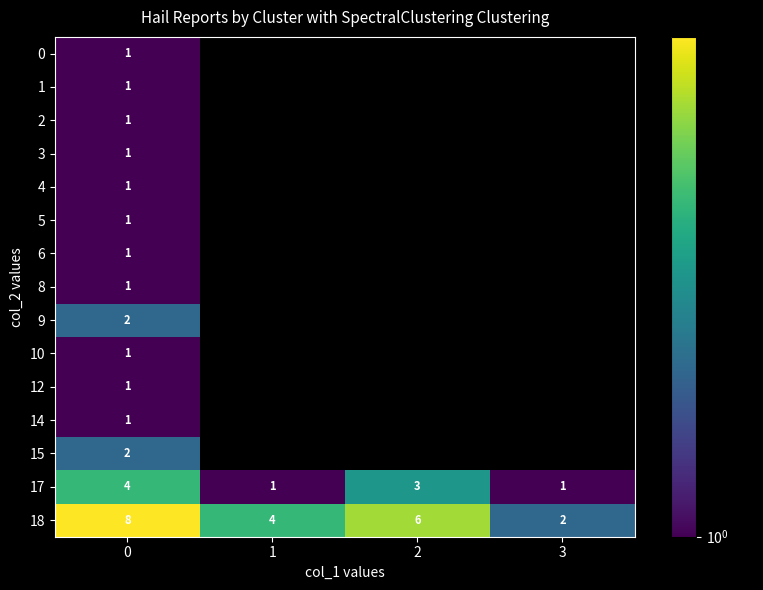

Rank the categories by 18 value from lowest to highest.

3, 1, 2, 0